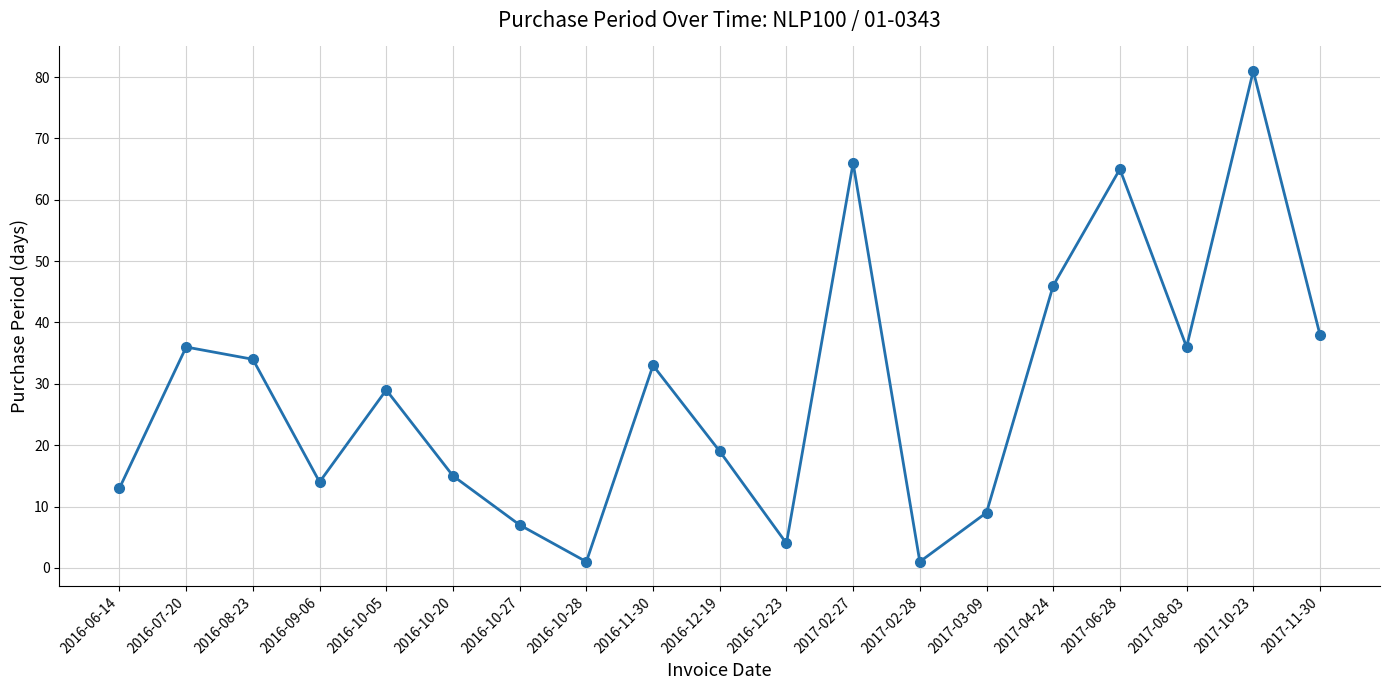

Is it true that the value at 2017-10-23 is 81?

True